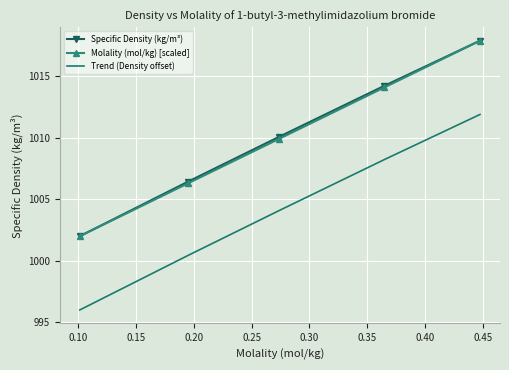

What is the lowest value of the Trend (Density offset) series?

996.0